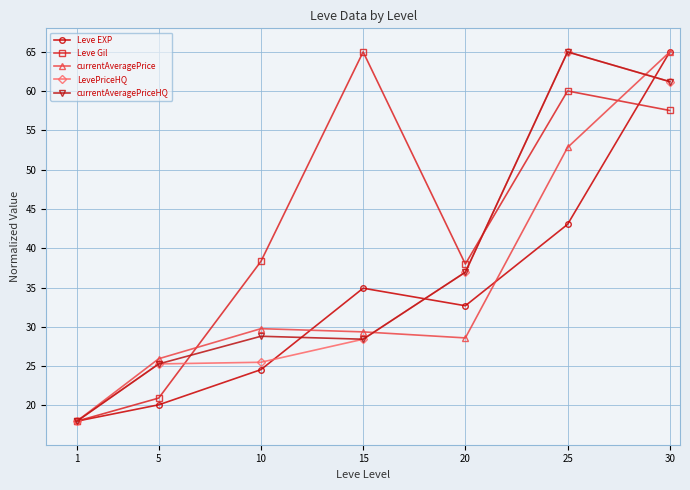

At which category does currentAveragePriceHQ reach its first local valley?

15